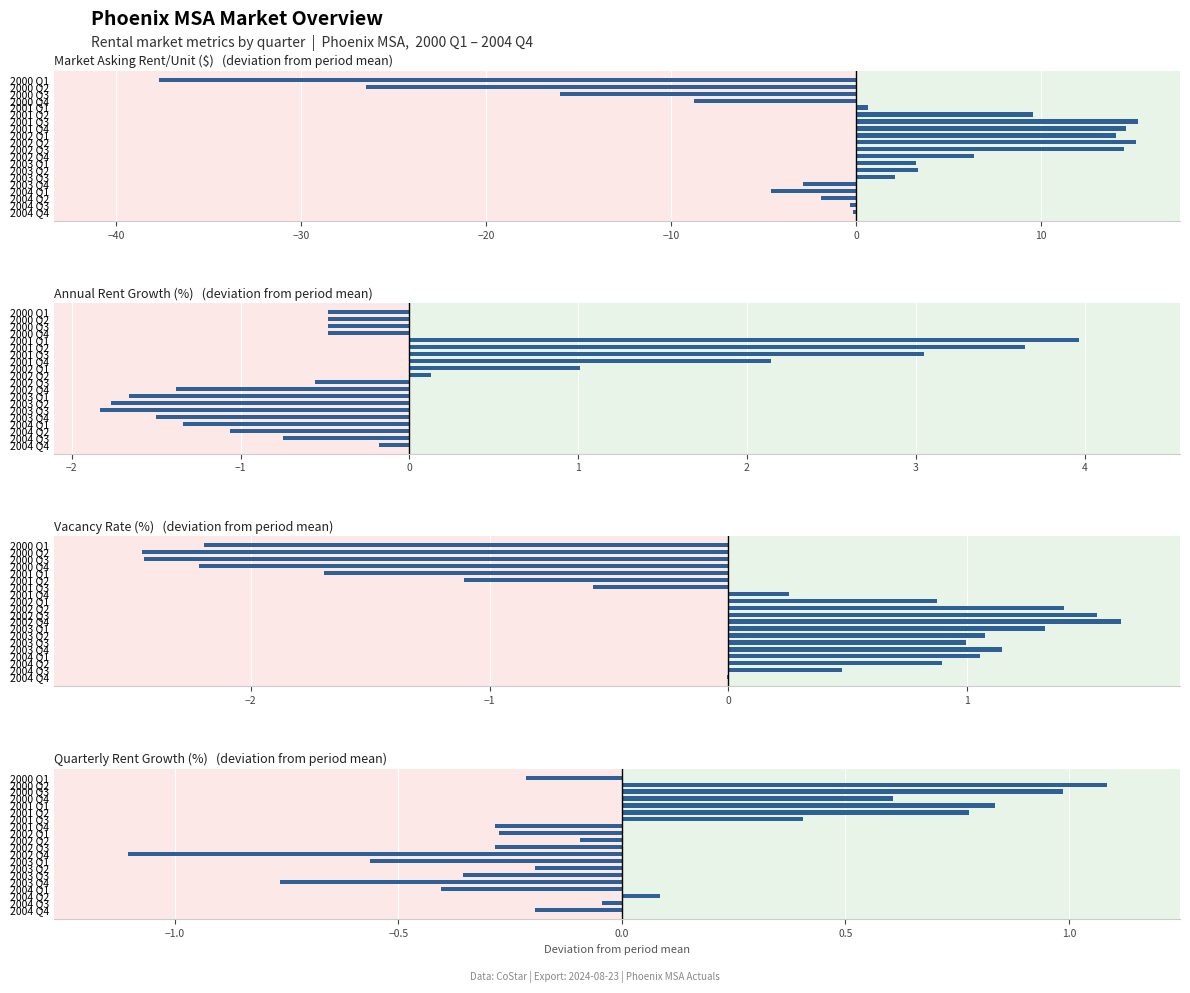

How many data points does each series have?

20